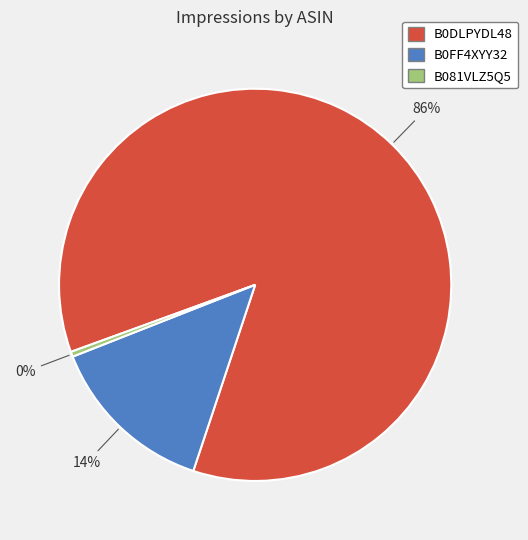

Which has a higher value, B081VLZ5Q5 or B0FF4XYY32?

B0FF4XYY32